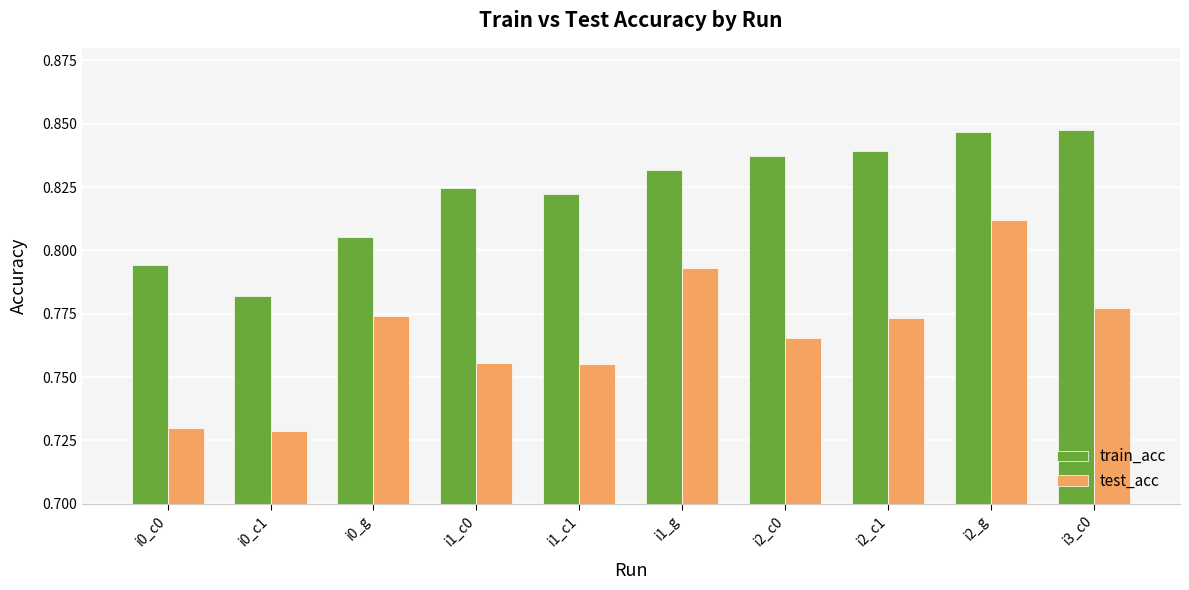

Which series has the widest spread of values?

test_acc